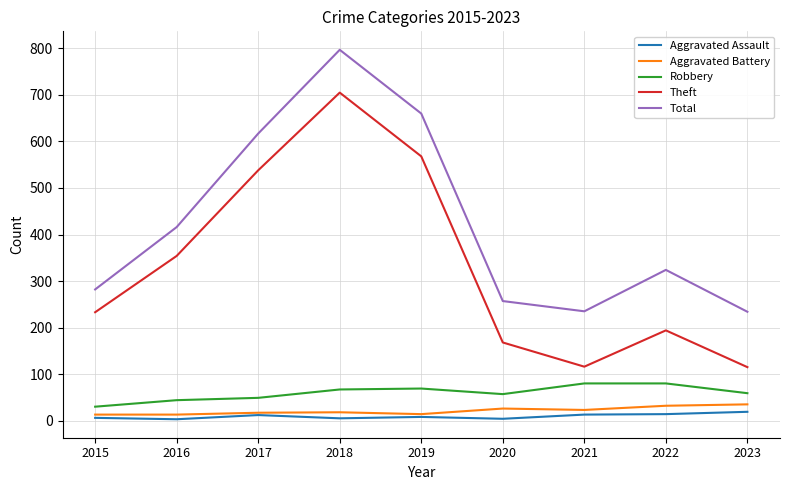

True or false: Aggravated Battery and Robbery cross at least once.

False